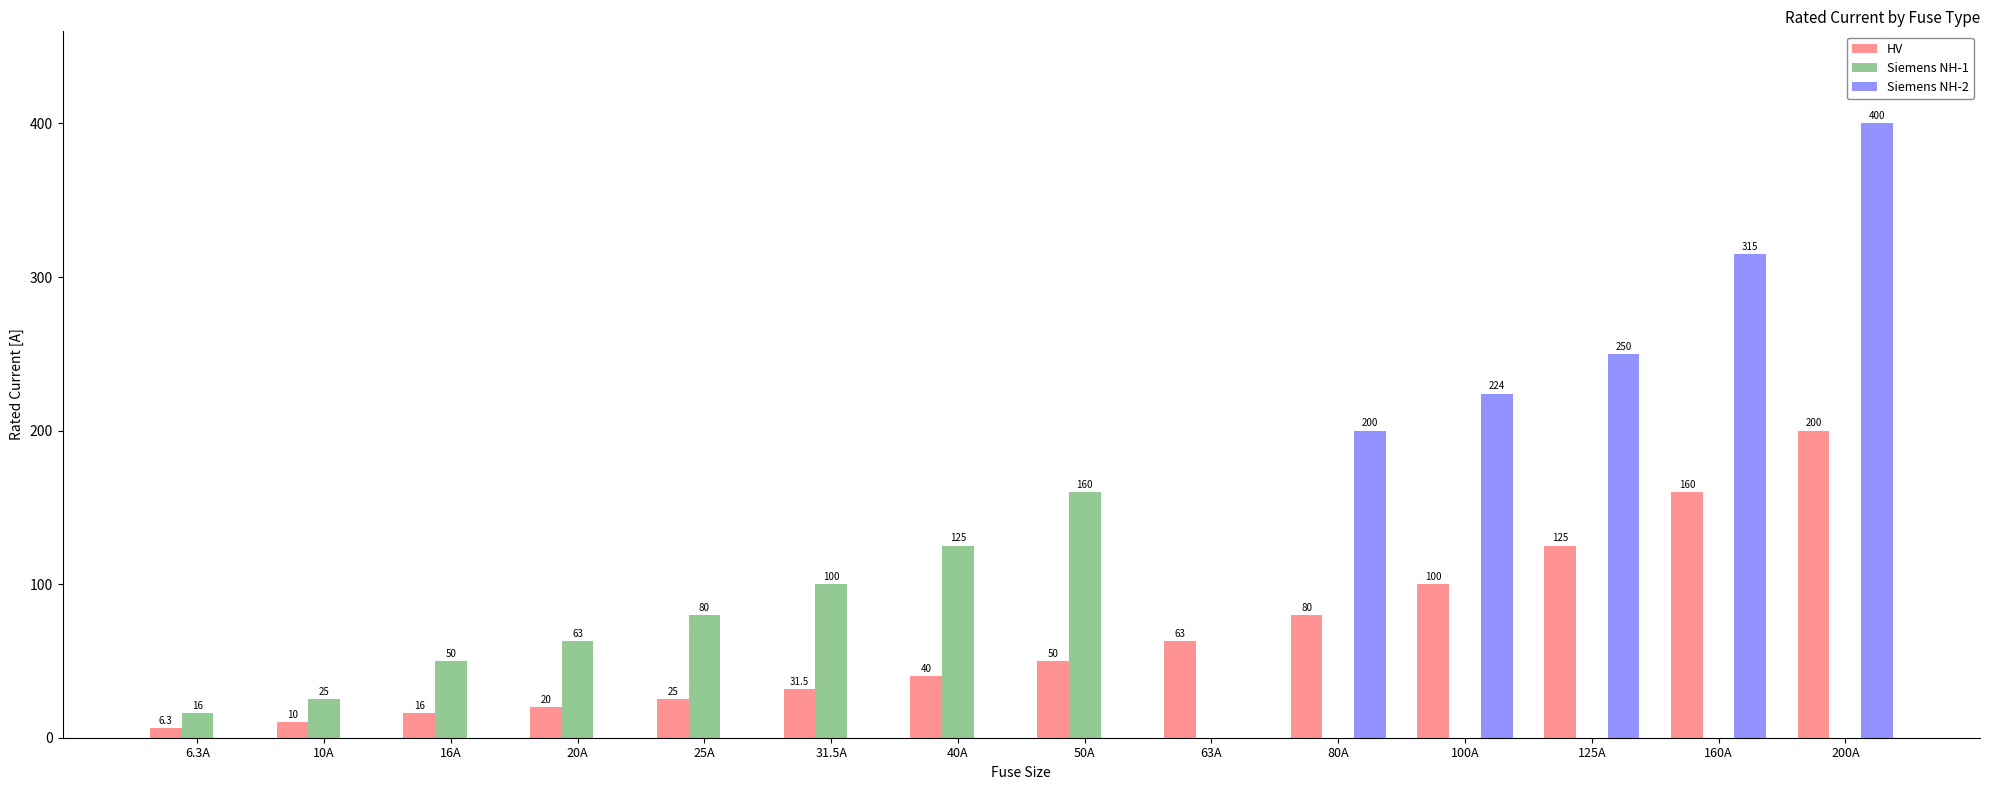

Which series changed the most between 10A and 200A?

Siemens NH-2